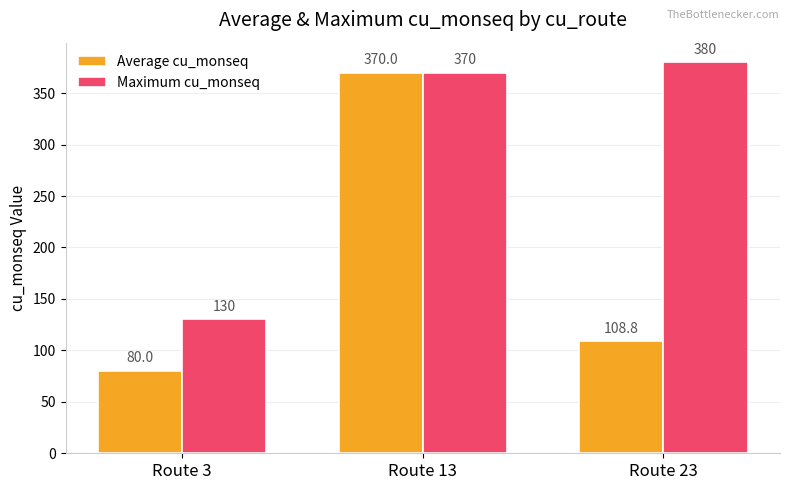

Count the number of data series in this chart.

2